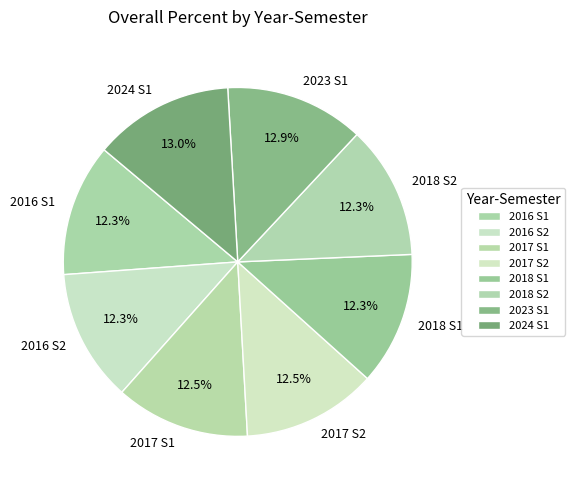

What is the total percentage of 2018 S2 and 2016 S2?

24.6%